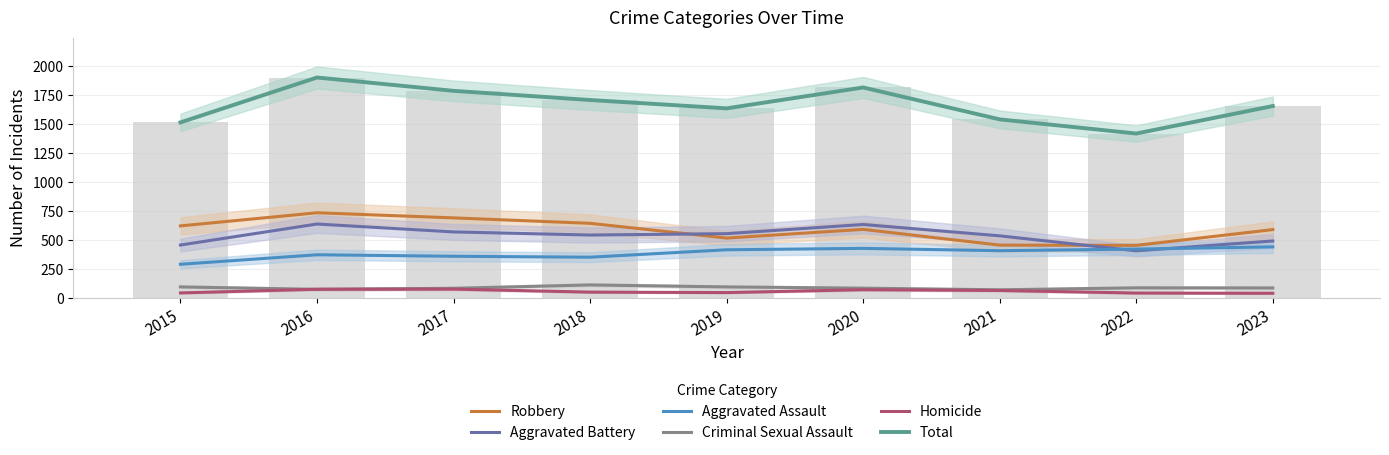

At which label is Aggravated Battery closest to 523?

2021